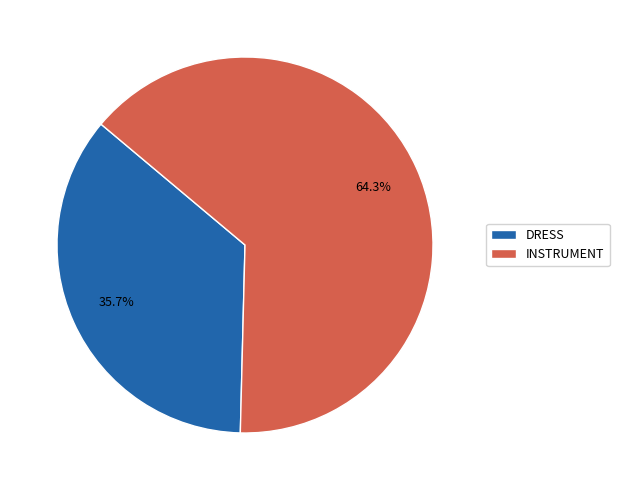

What is the total percentage of DRESS and INSTRUMENT?

100.0%